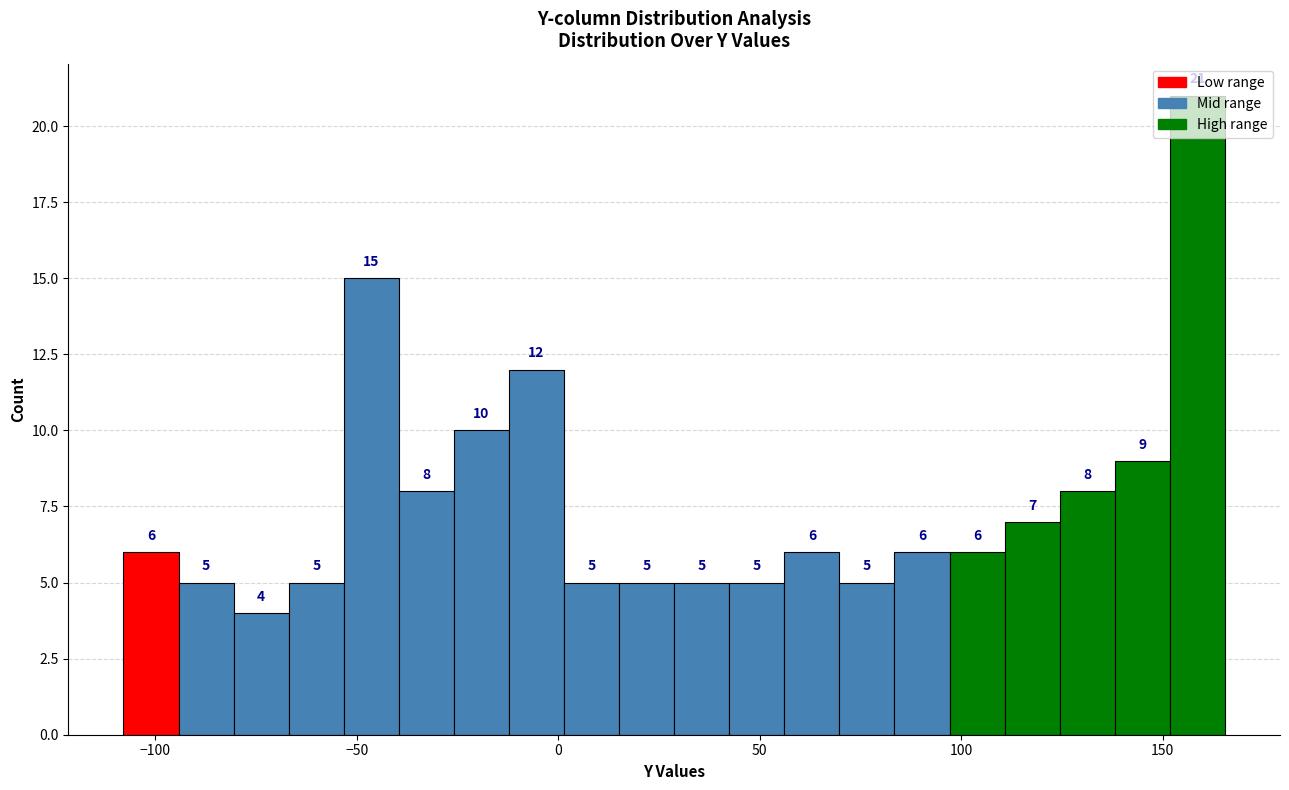

Around what value on the x-axis is the tallest bar? Give the approximate position of its centre, as read against the axis.

160